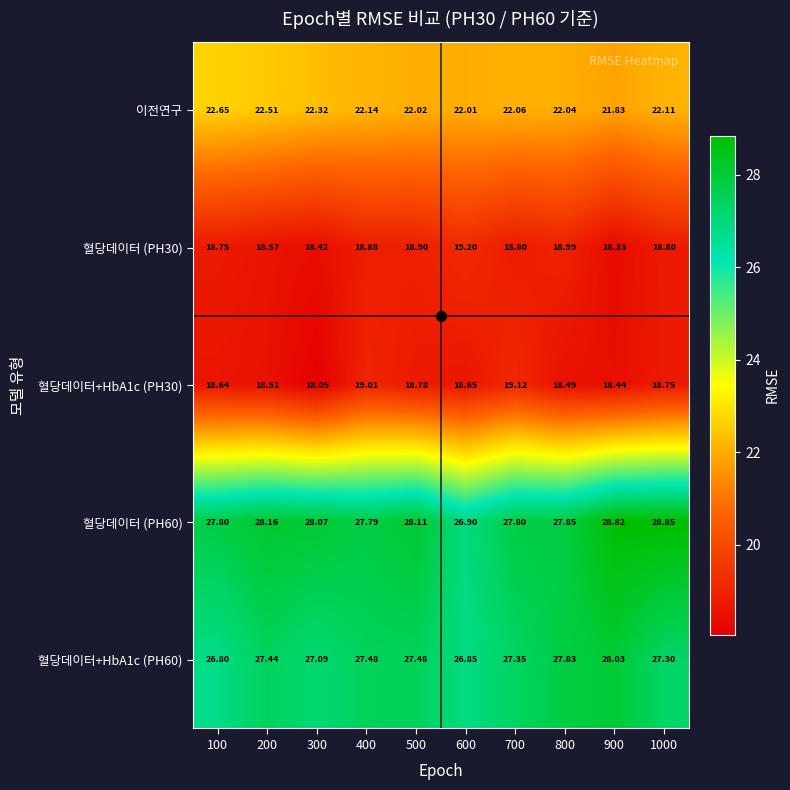

How many distinct data groups are displayed?

5